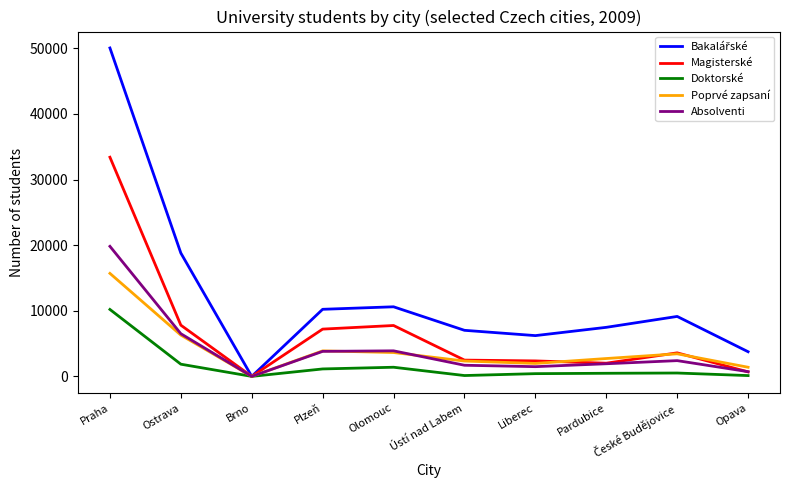

True or false: Magisterské has a value of 7205 at Plzeň.

True